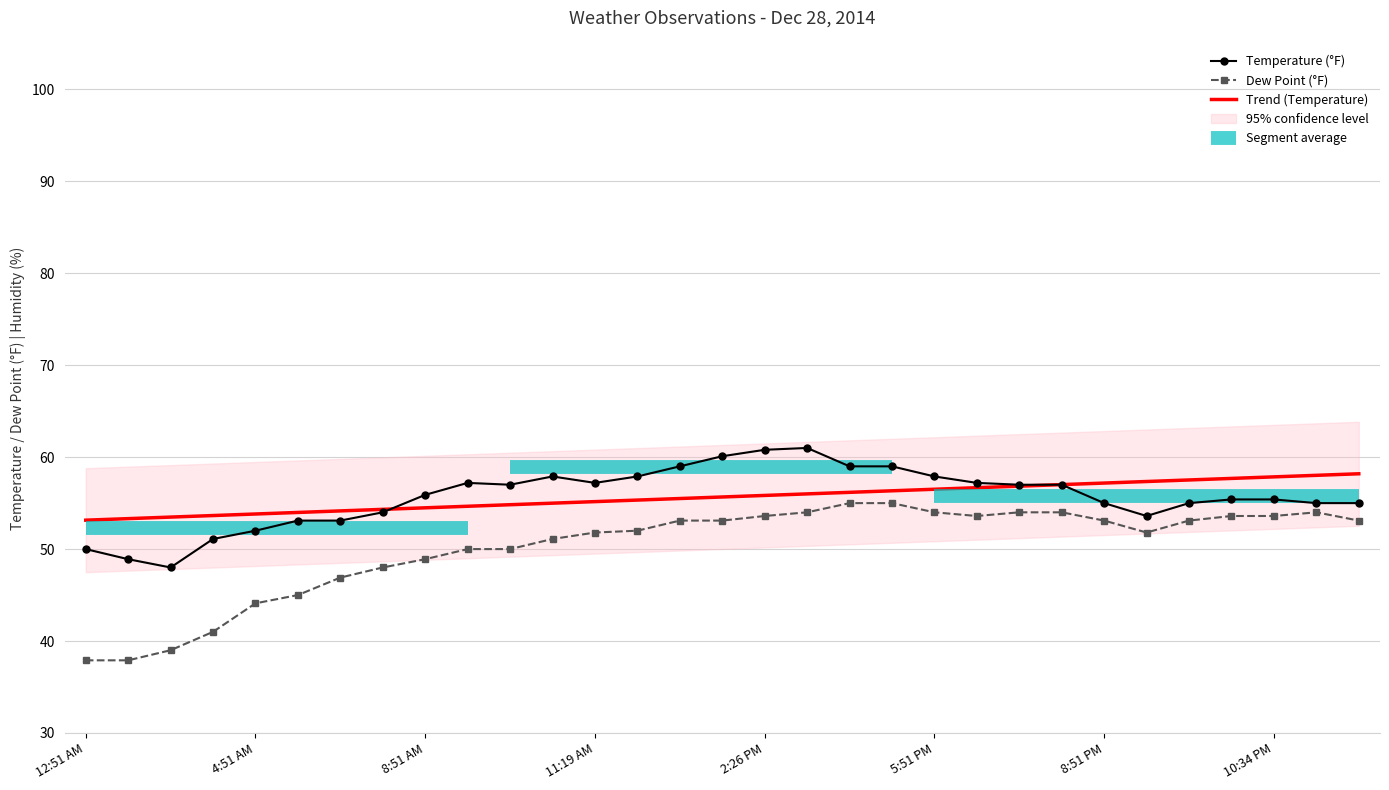

At which label does Dew Point (°F) reach its minimum?

12:51 AM